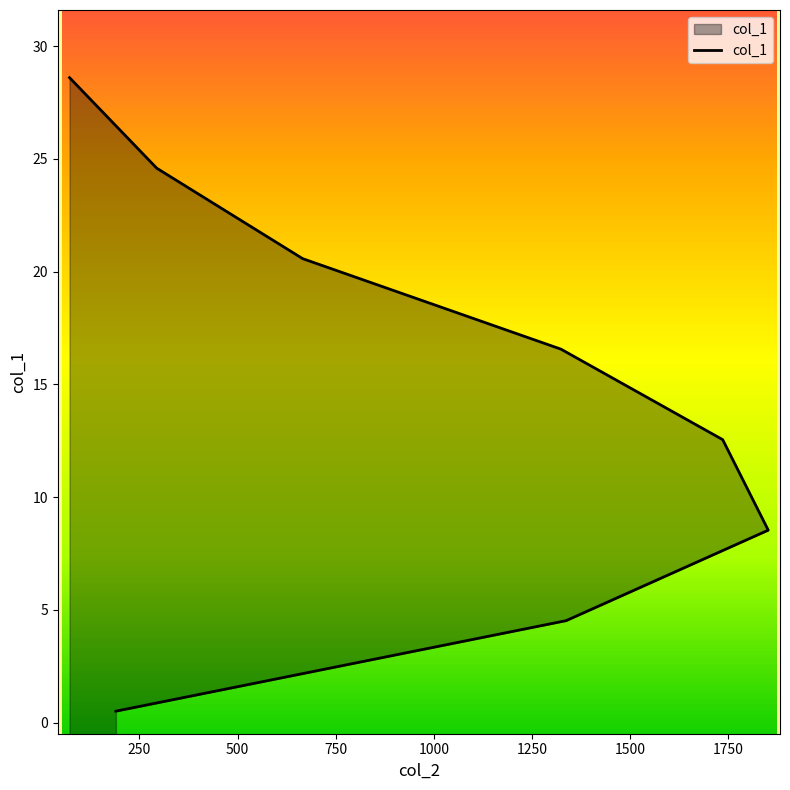

What is the sum of all values?

116.5